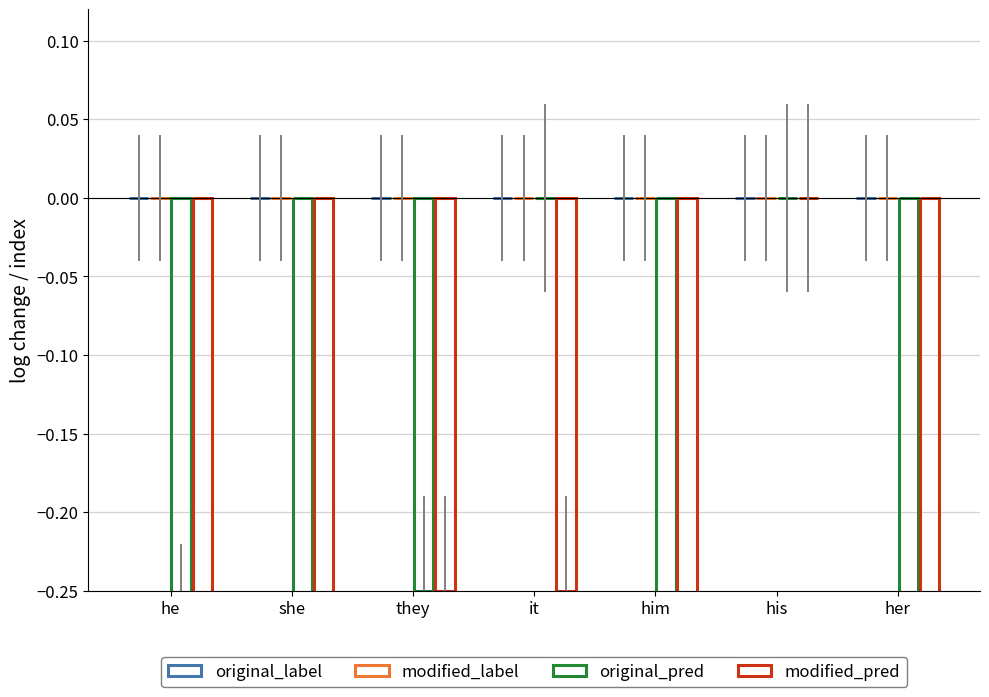

What is the total value across all series at she?

-0.7